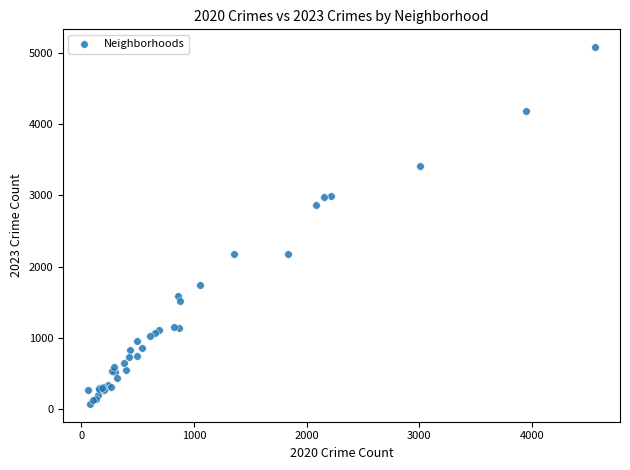

What Y value in the scatter plot is closest to 2576?

2869